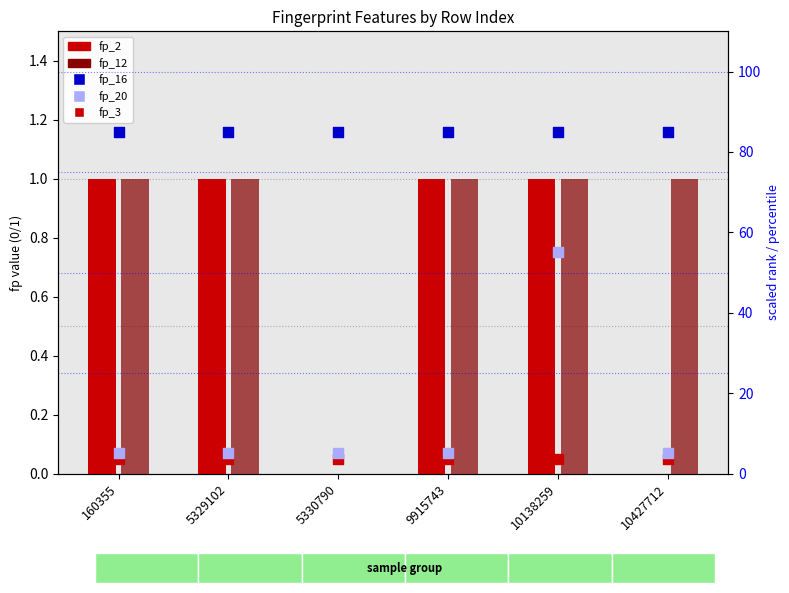

Which series reaches the maximum Y coordinate?

fp_16